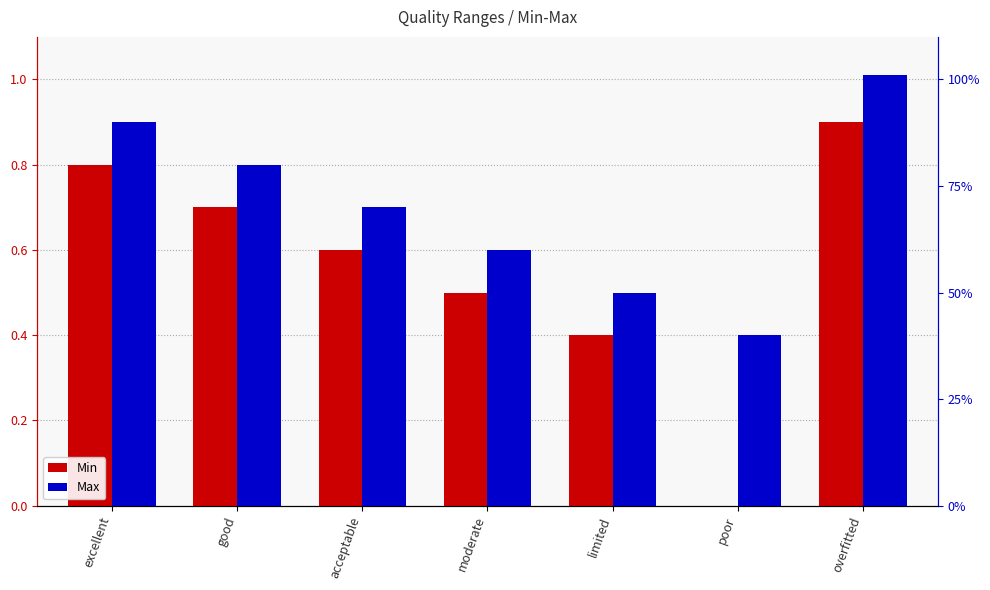

What is the label of the 4th bar from the left?

moderate